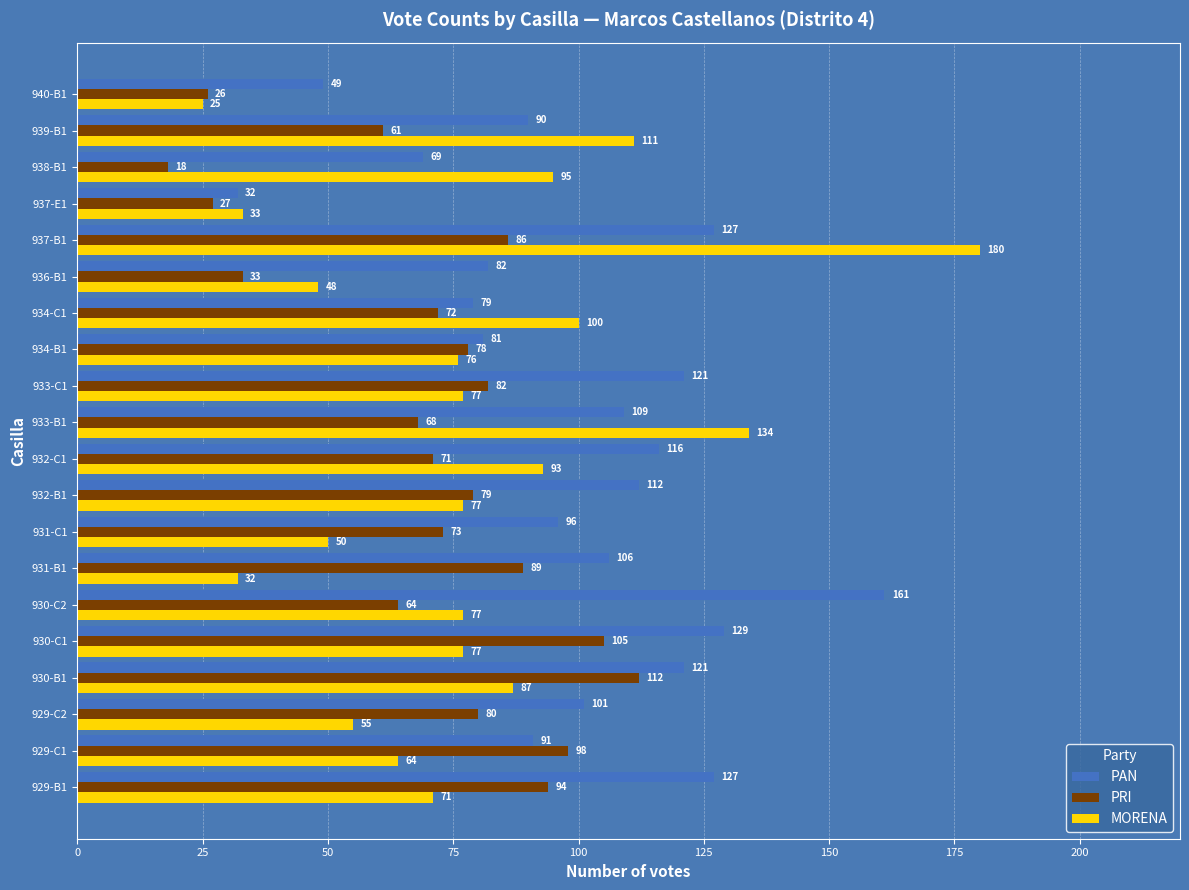

What is the difference between the maximum and minimum values in the MORENA series?

155